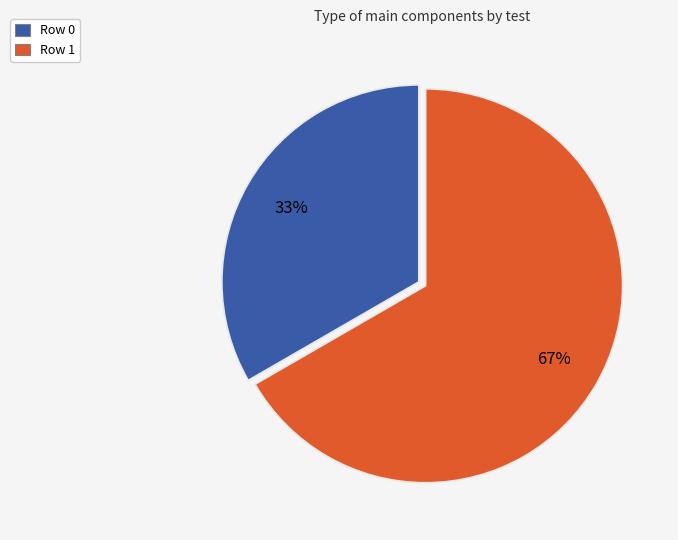

Does Row 0 represent more than half of the total?

No